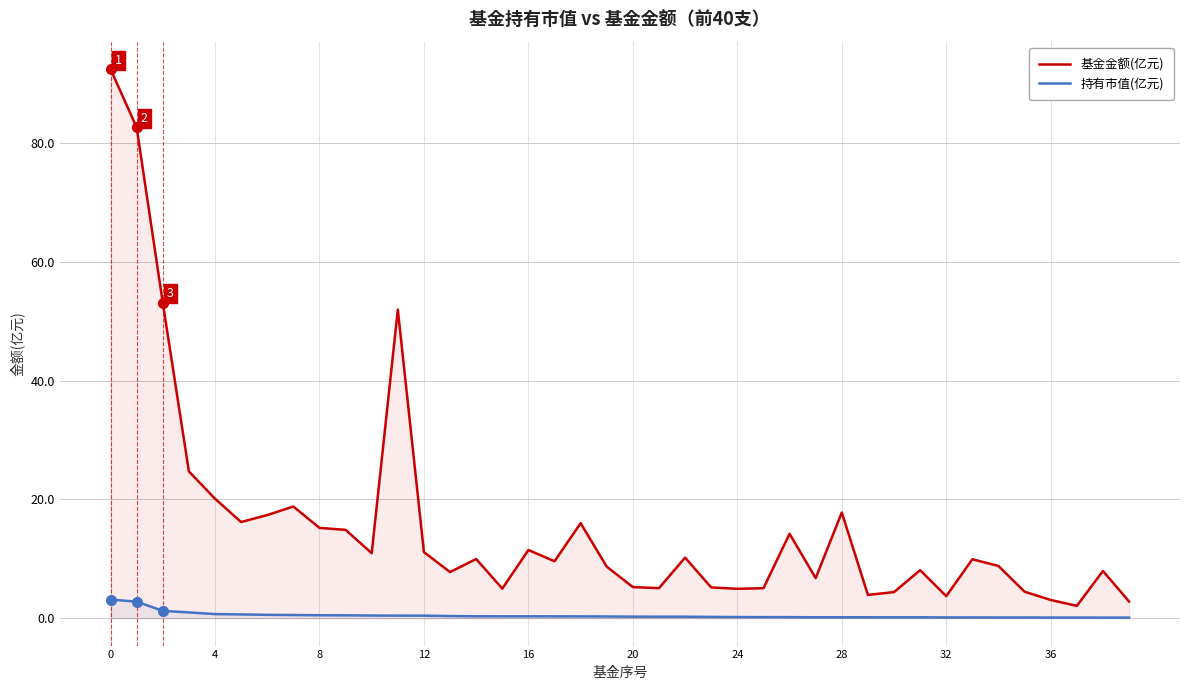

Rank the series by their average value, from highest to lowest.

基金金额(亿元), 持有市值(亿元)